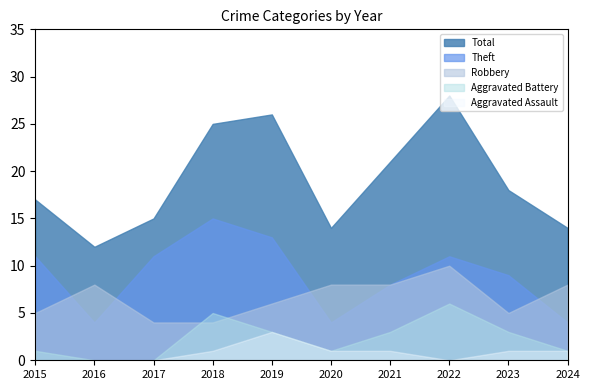

What is the total value across all series at 2019?

51